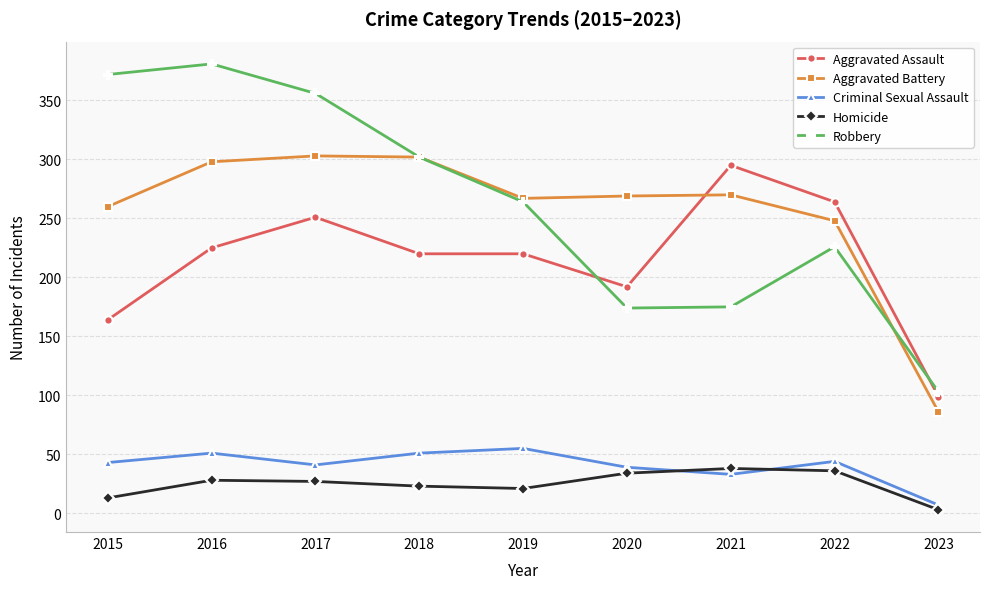

True or false: Homicide has a value of 38 at 2021.

True